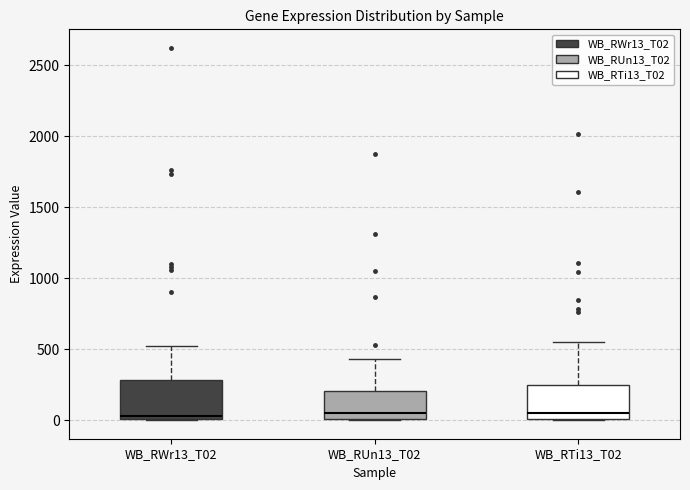

Where does the median line of the box for WB_RTi13_T02 sit on the y-axis? The values are not printed on the chart, so give them approximately, as read against the axis.

50